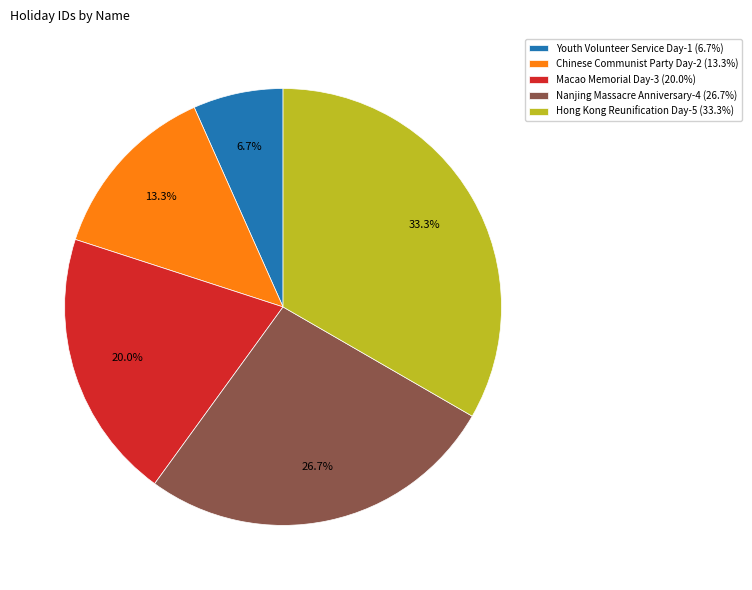

How many slices are in this pie chart?

5